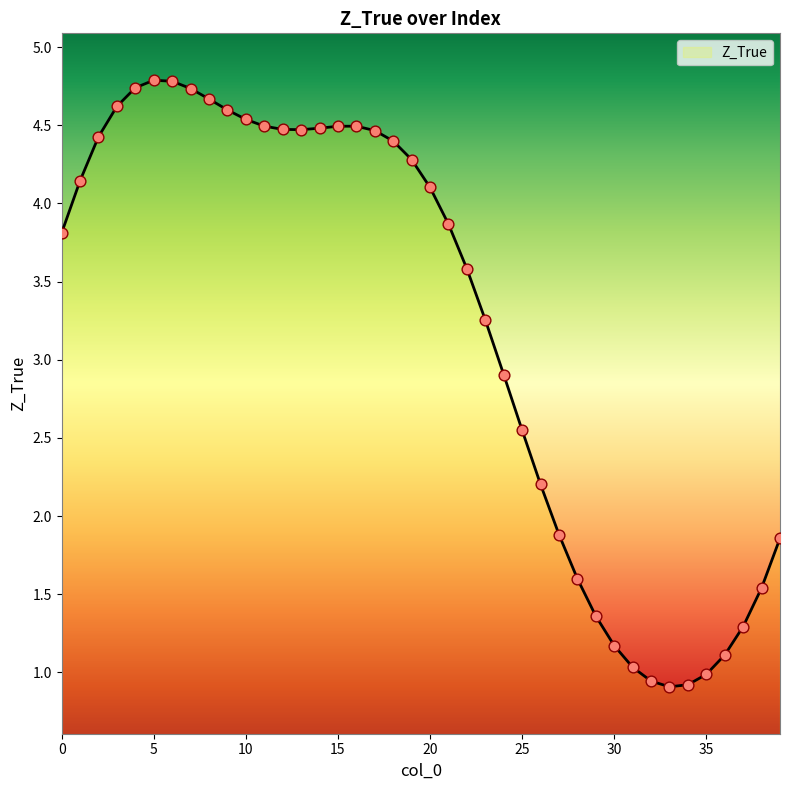

What is the difference between the maximum and minimum values?

3.9